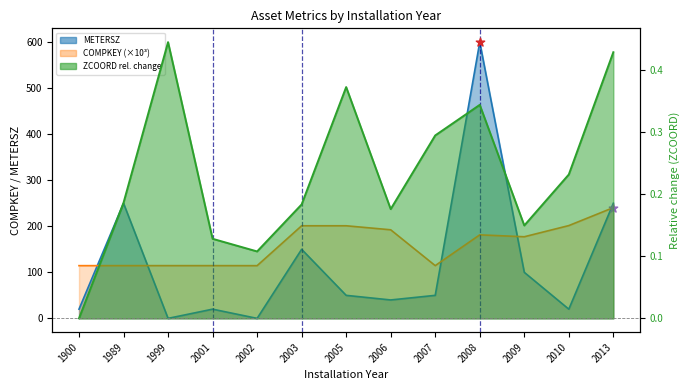

At how many categories does at least one series exceed 510?

1